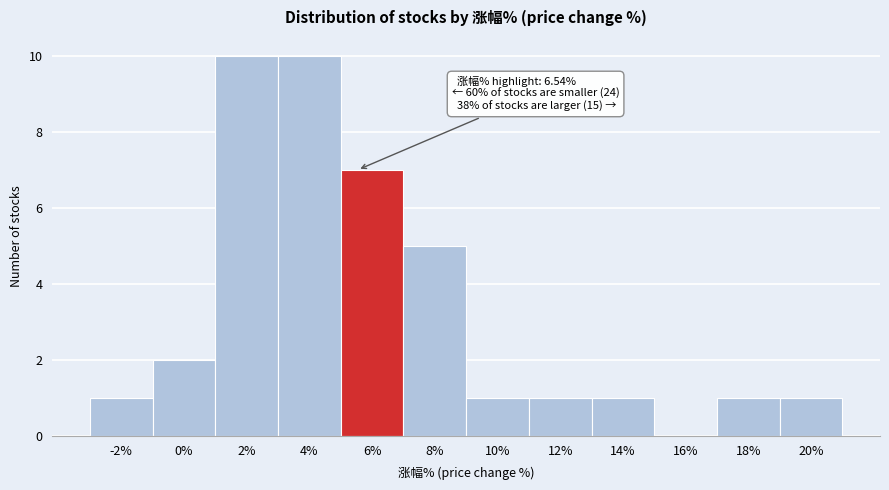

Reading left to right, list all the values displayed in this chart.

-2%=1	0%=2	2%=10	4%=10	6%=7	8%=5	10%=1	12%=1	14%=1	16%=0	18%=1	20%=1